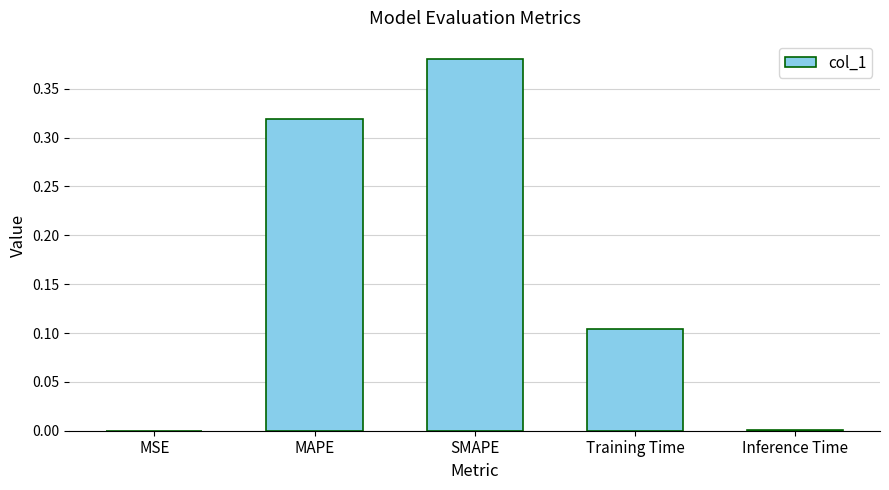

What is the change in value from Training Time to Inference Time?

-0.1